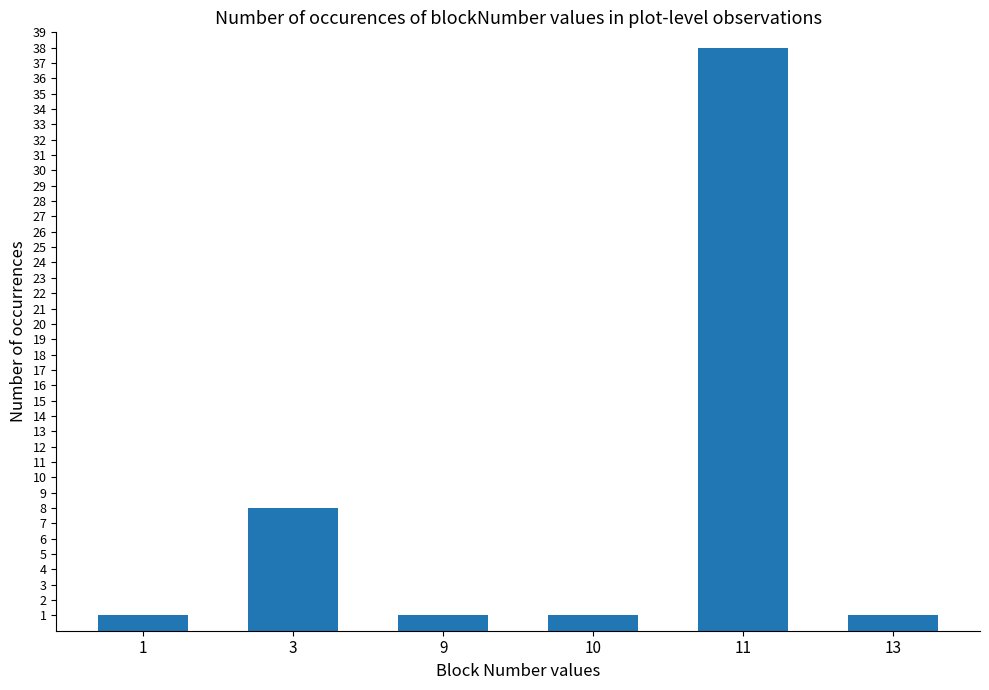

What is the sum of the values at 10 and 13?

2